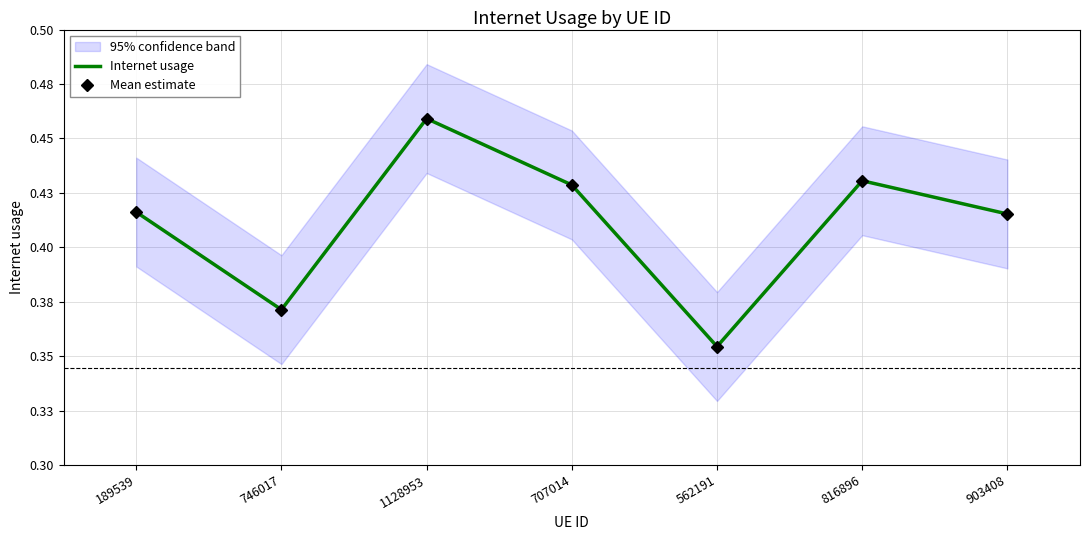

Is this an area chart (filled region under the line)?

No